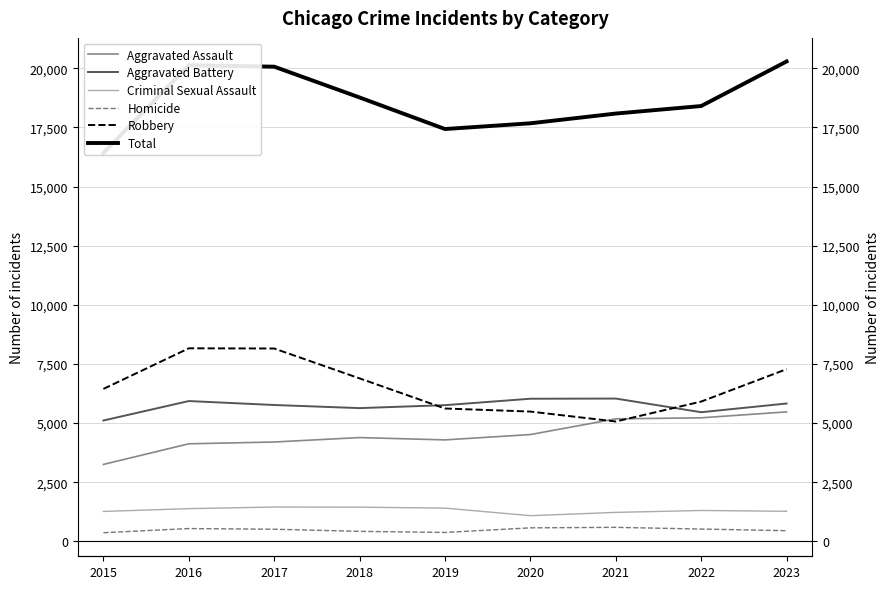

How many interior local peaks does the Robbery series have?

1